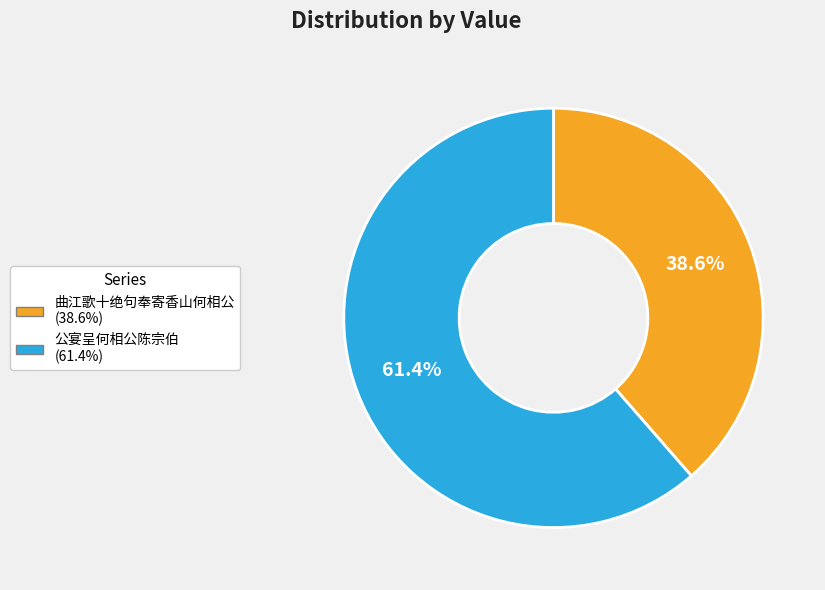

Which slice is the largest?

公宴呈何相公陈宗伯